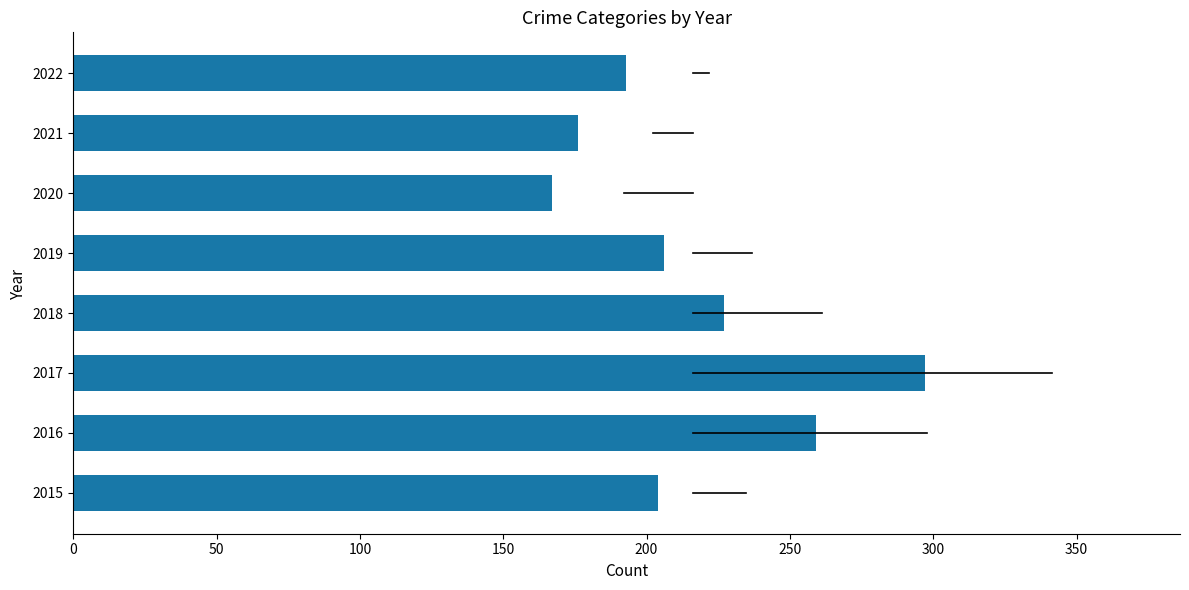

Is it true that the value at 2022 is 102?

False